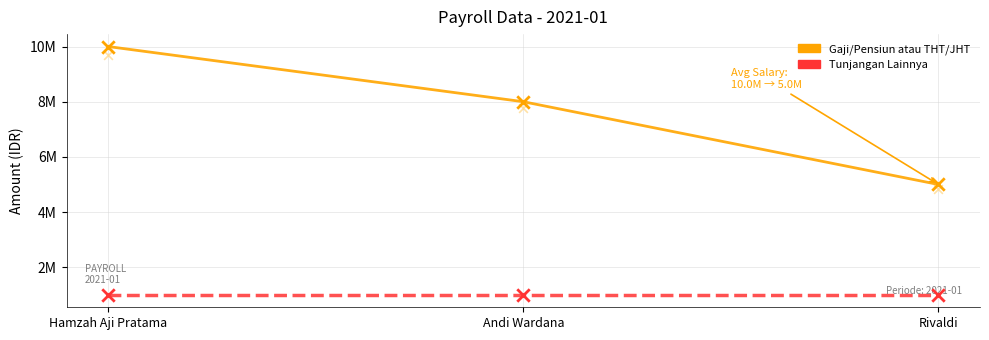

Which series has the largest total across all categories?

Gaji/Pensiun atau THT/JHT